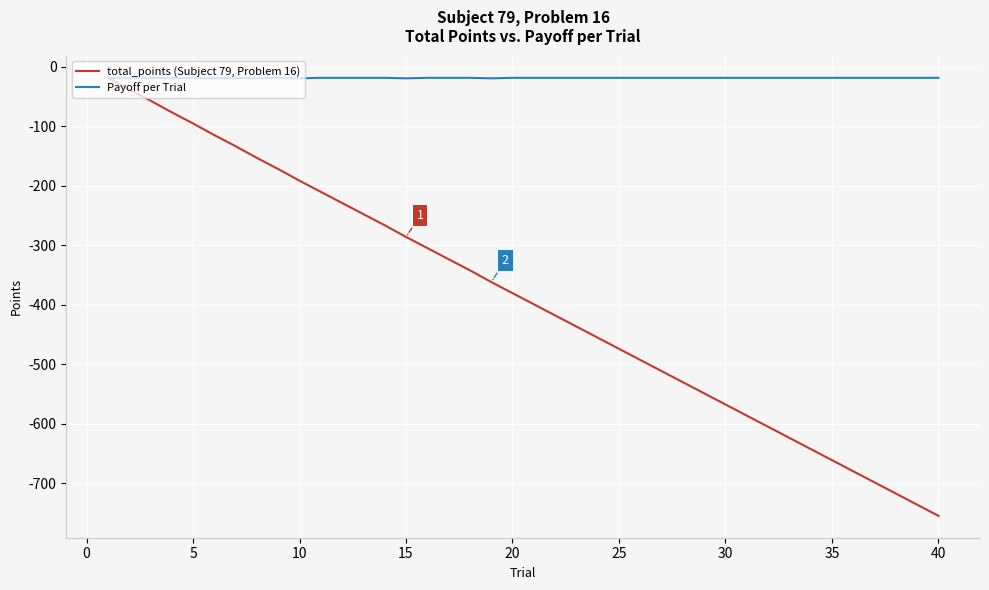

What is the sum of all Payoff per Trial values?

-754.3